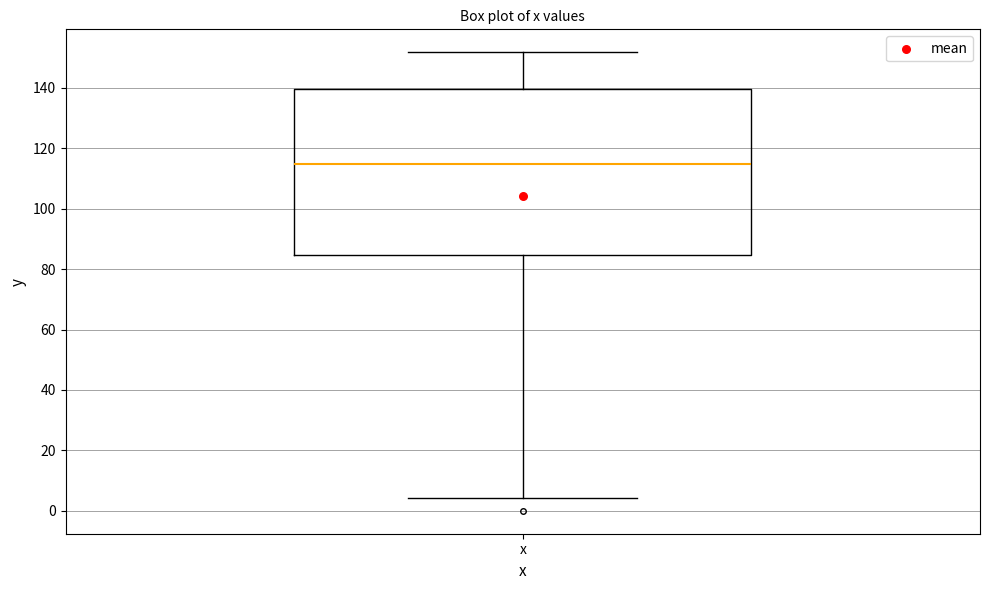

Transcribe this box plot: give where the median line is, the range the box spans, and where the two whiskers end, as read against the y-axis. The values are not printed on the chart, so give them approximately, as read against the axis.

median 114, box 84 to 140, whiskers 4 to 152